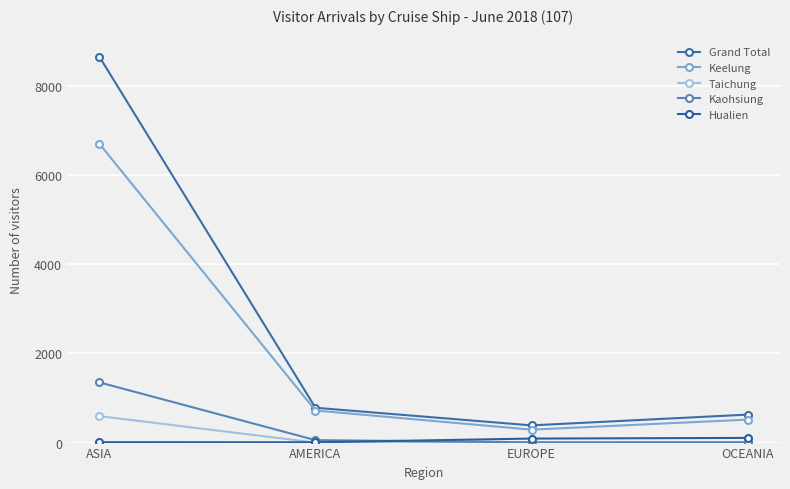

Reading left to right, extract all data points from this chart.

Grand Total: 8653	781	386	627
Keelung: 6701	719	290	515
Taichung: 594	0	0	0
Kaohsiung: 1350	55	6	7
Hualien: 8	7	90	105